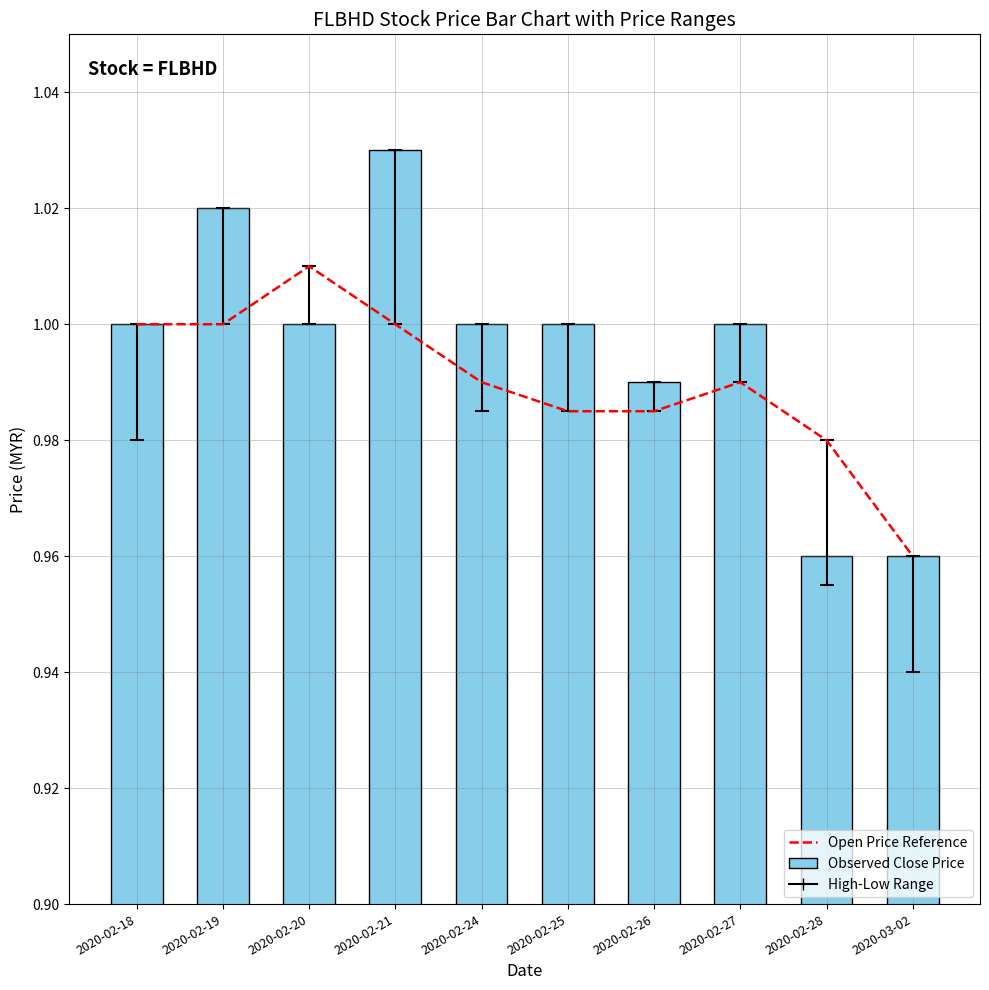

How many series are shown in this chart?

2